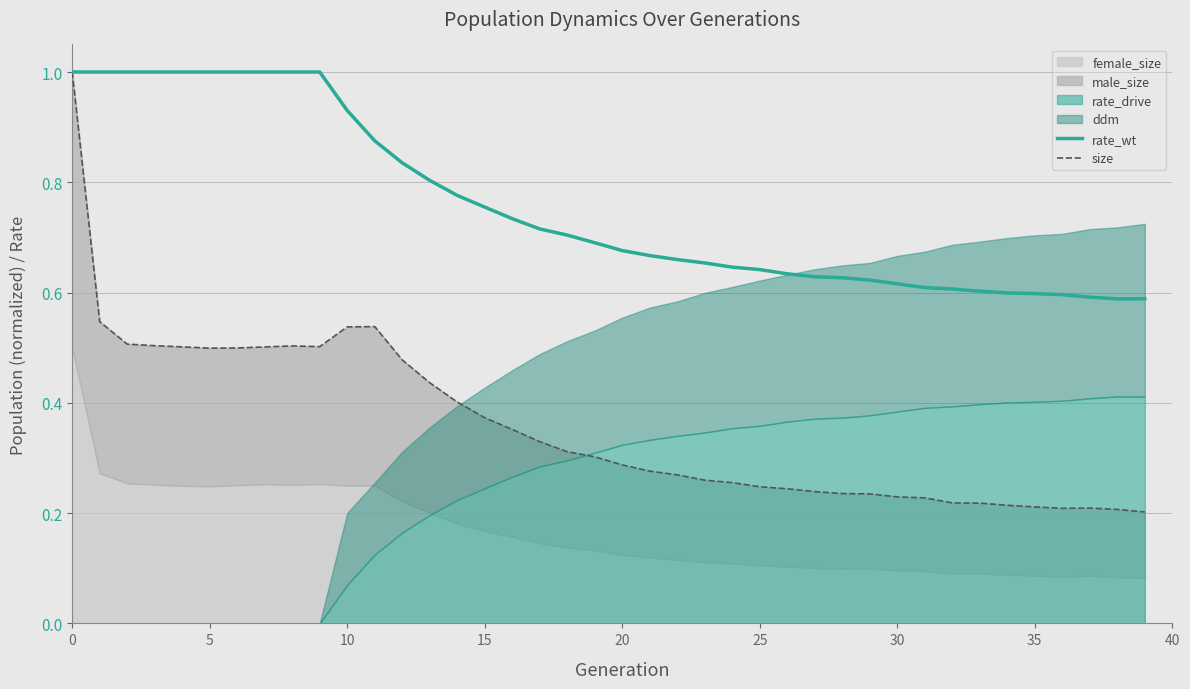

Reading right to left, transcribe all the data shown in this chart.

rate_wt: 0.6	0.6	0.6	0.6	0.6	0.6	0.6	0.6	0.6	0.6	0.6	0.6	0.6	0.6	0.6	0.6	0.7	0.7	0.7	0.7	0.7	0.7	0.7	0.7	0.8	0.8	0.8	0.8	0.9	0.9	1.0	1.0	1.0	1.0	1.0	1.0	1.0	1.0	1.0	1.0
size: 0.2	0.2	0.2	0.2	0.2	0.2	0.2	0.2	0.2	0.2	0.2	0.2	0.2	0.2	0.2	0.3	0.3	0.3	0.3	0.3	0.3	0.3	0.3	0.4	0.4	0.4	0.4	0.5	0.5	0.5	0.5	0.5	0.5	0.5	0.5	0.5	0.5	0.5	0.5	1.0